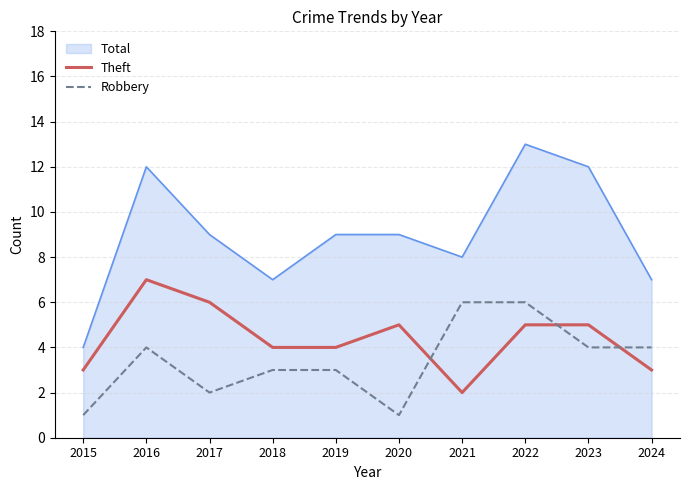

Between which two adjacent categories do Robbery and Theft first intersect?

2020 and 2021